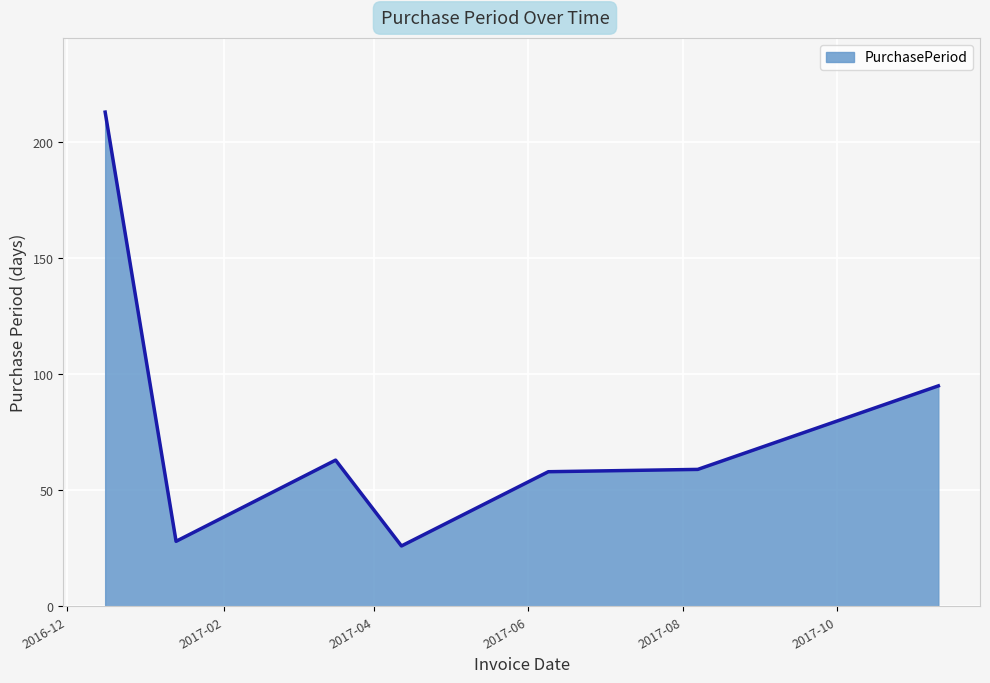

What is the difference between the second highest and minimum values?

69